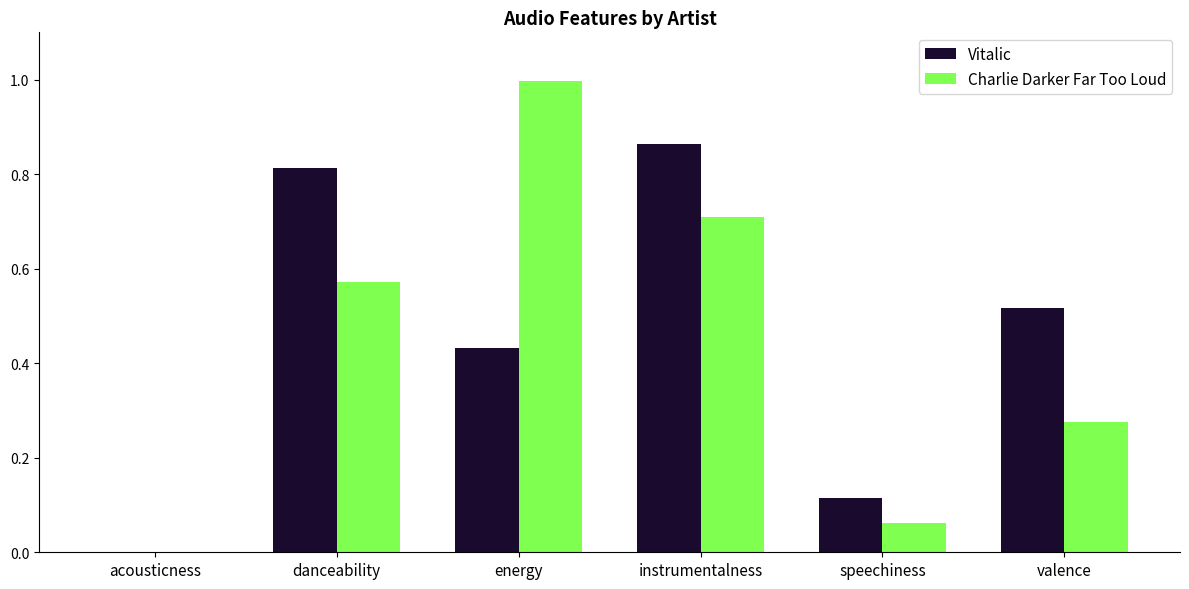

Between energy and valence, which series saw the biggest shift?

Charlie Darker Far Too Loud